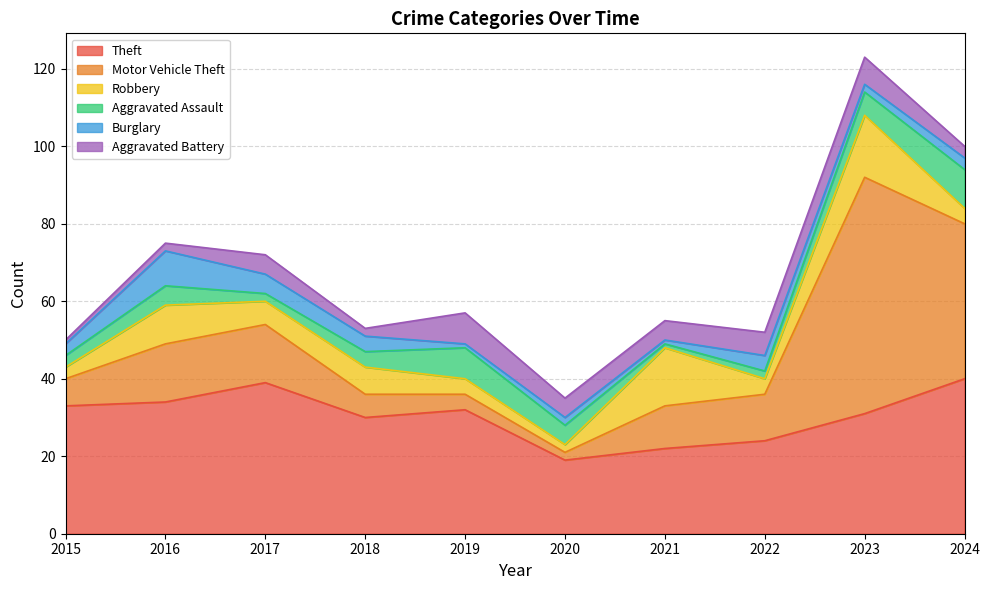

How many values in the Motor Vehicle Theft series exceed 12?

4